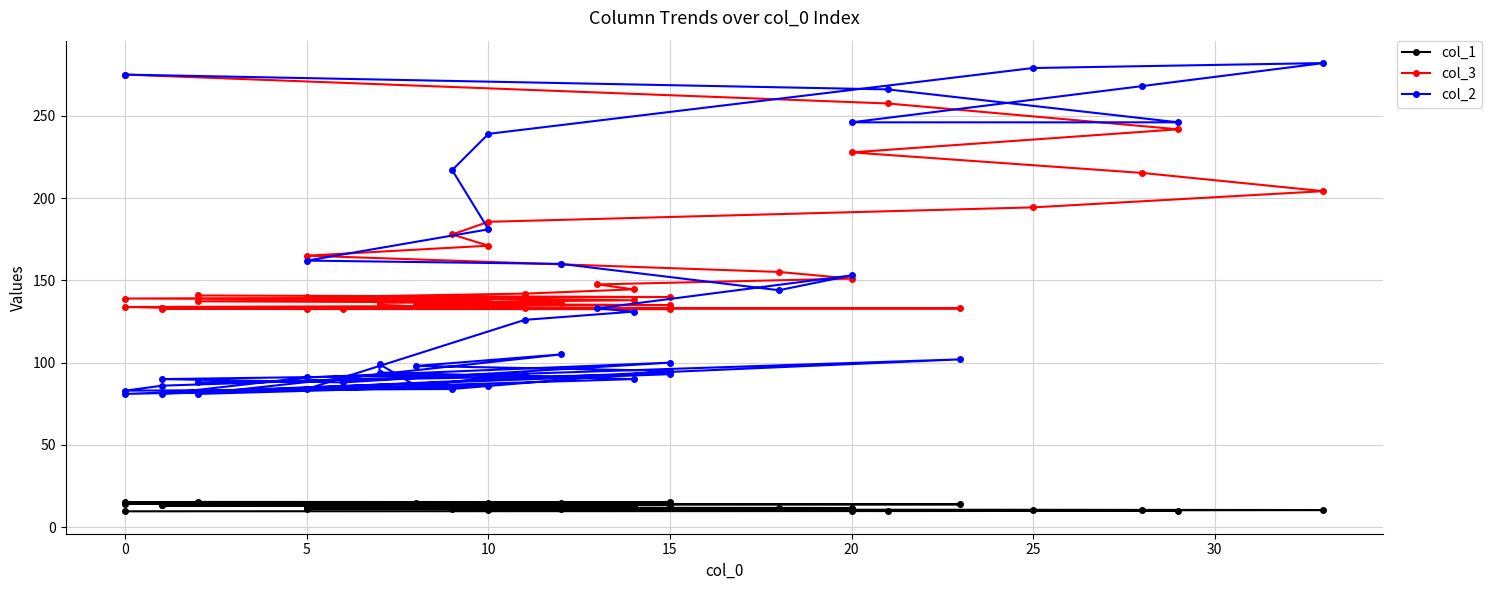

What is the sum of all col_3 values?

6332.2